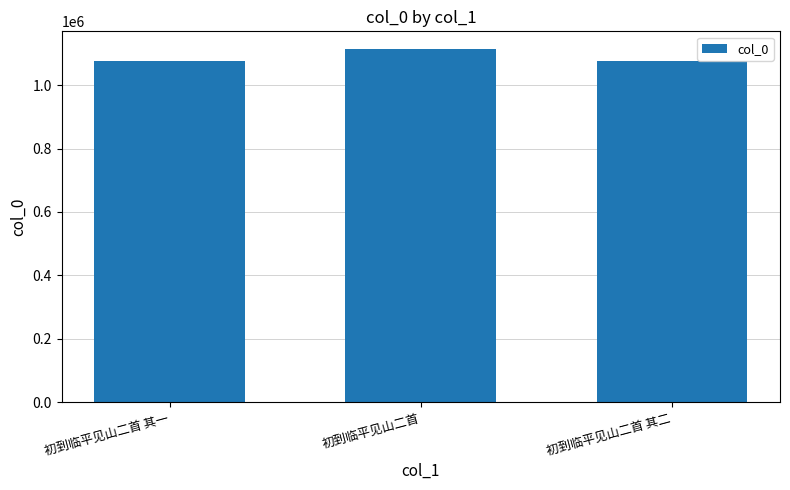

Which has a higher value, 初到临平见山二首 其一 or 初到临平见山二首?

初到临平见山二首